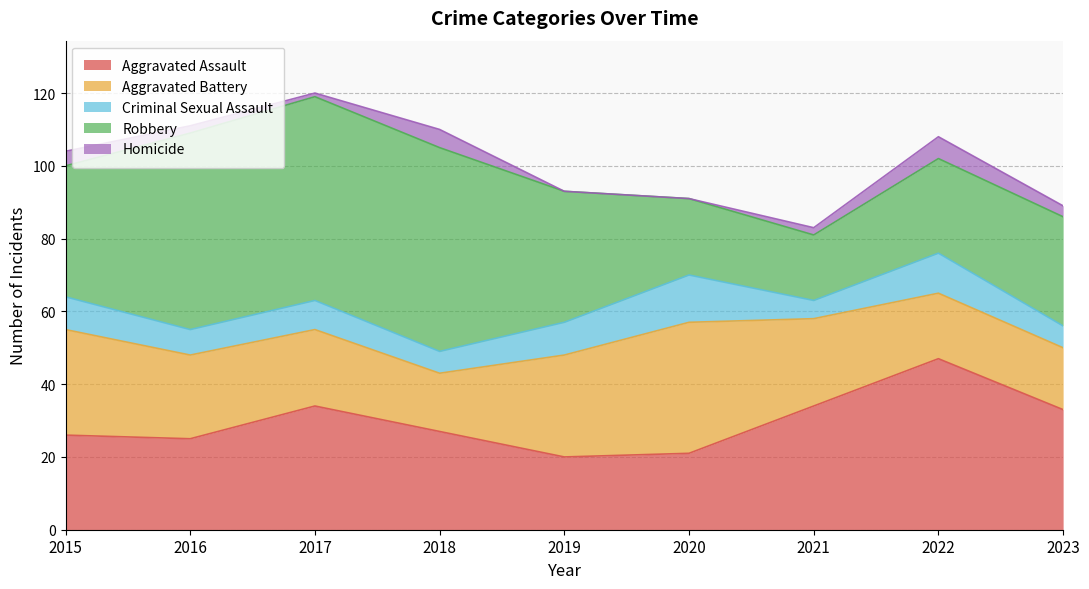

How many series are shown in this chart?

5